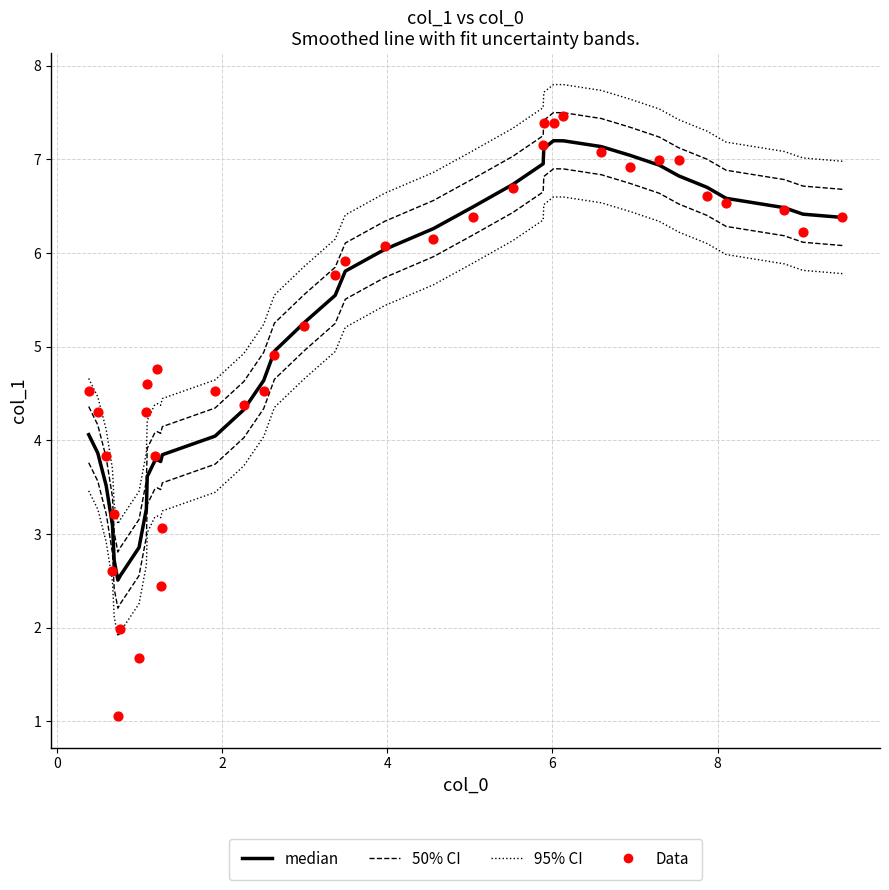

Which series has the largest total across all categories?

95% CI